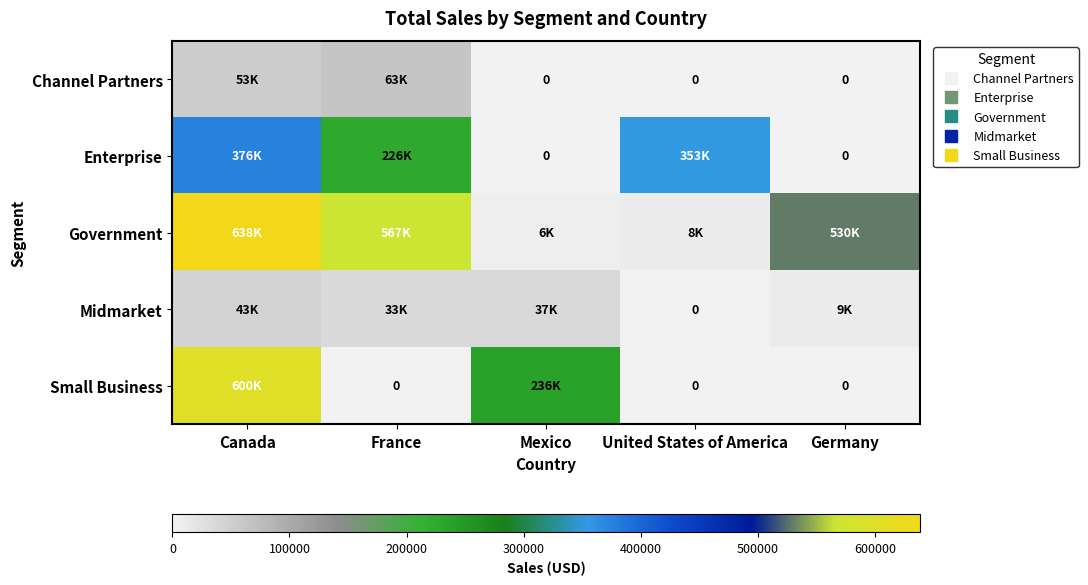

Is the value of Small Business at Mexico greater than the value of Channel Partners at Canada?

Yes